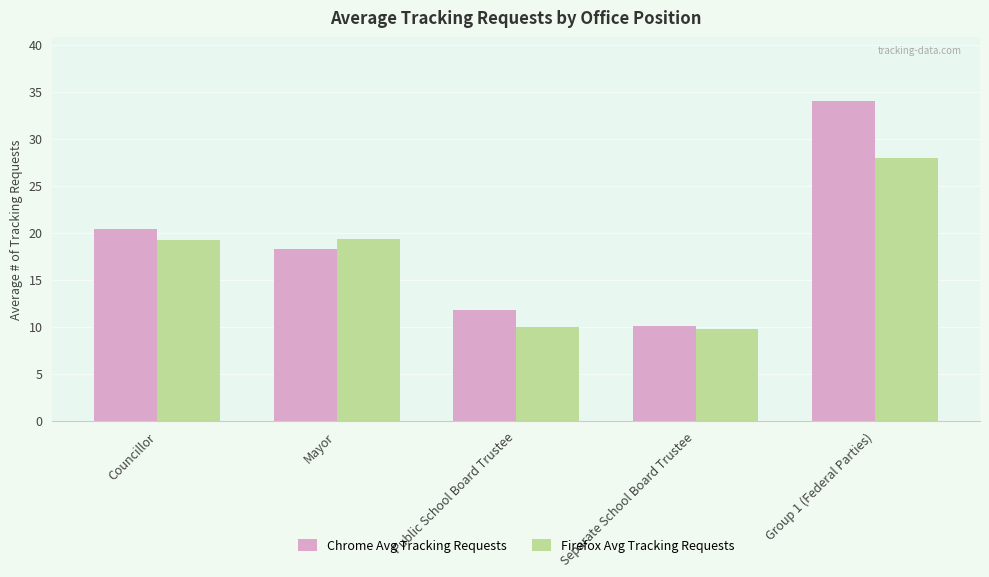

What are all the series names shown in the legend?

Chrome Avg Tracking Requests, Firefox Avg Tracking Requests